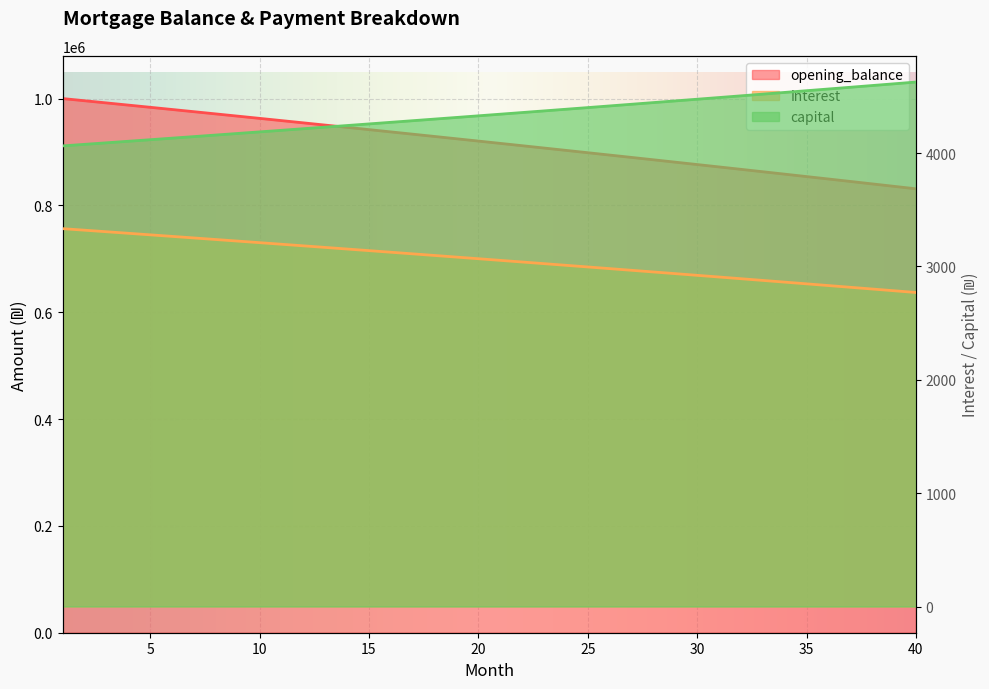

What are all the series names shown in the legend?

opening_balance, interest, capital